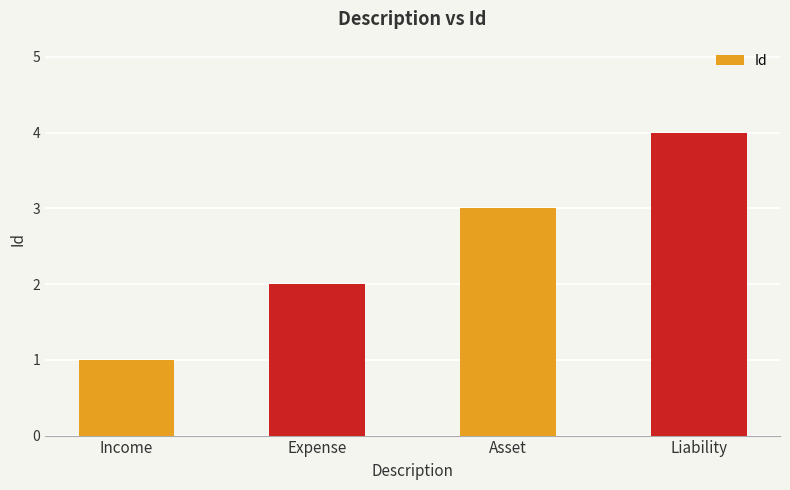

Are the bars grouped side by side (vs. stacked)?

No